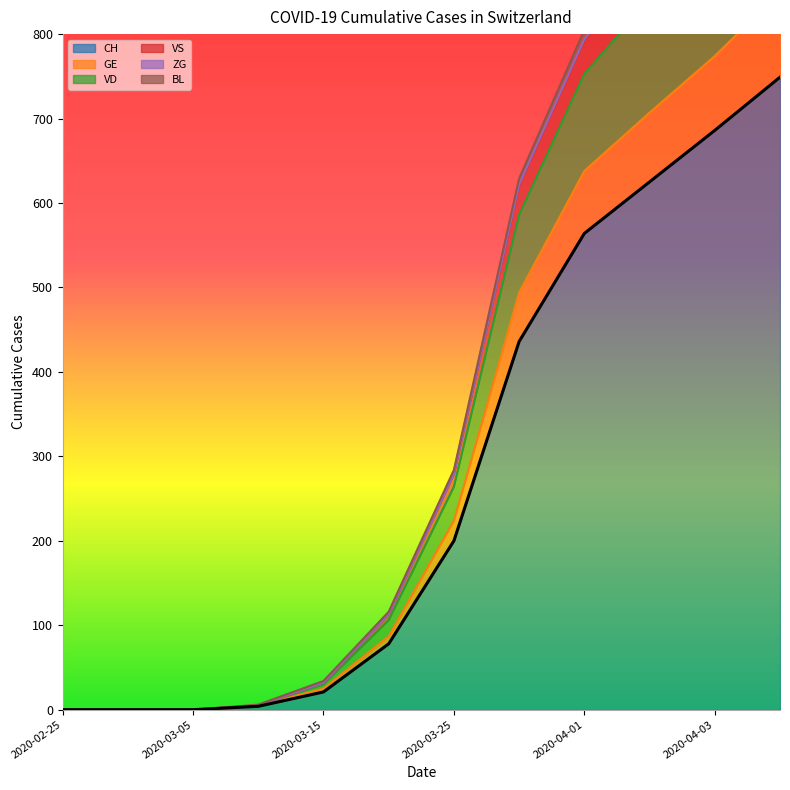

Where is VD nearest to the value 543?

2020-03-30